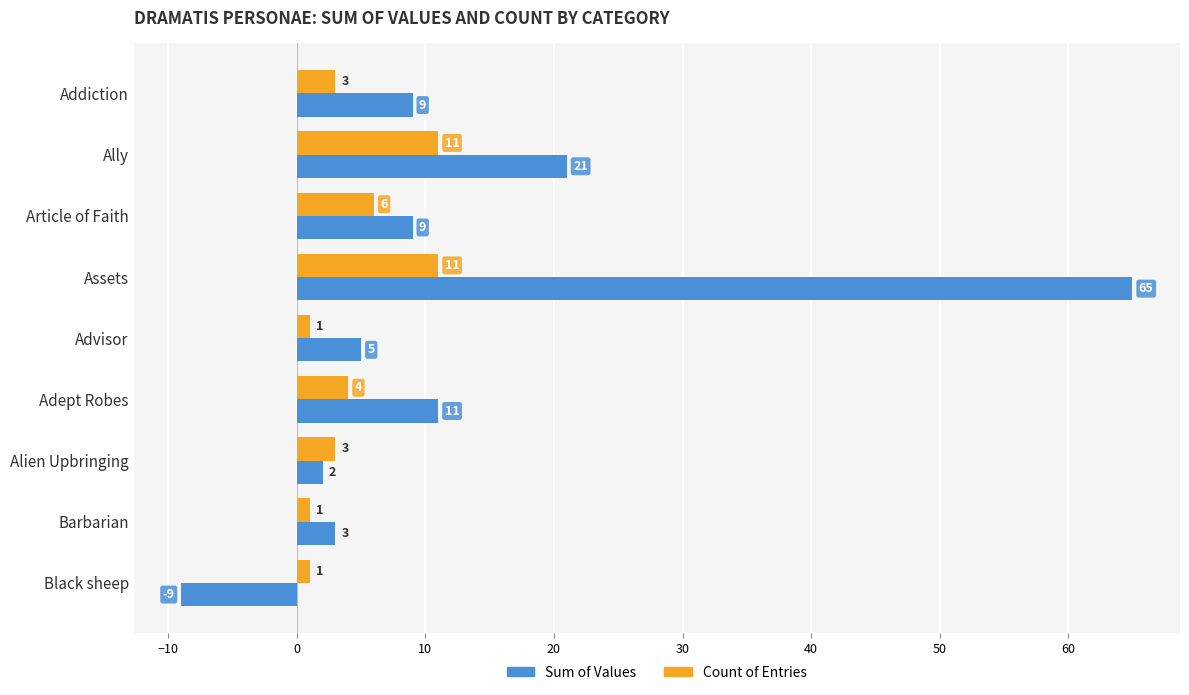

What is the difference between the Sum of Values values at Alien Upbringing and Black sheep?

11